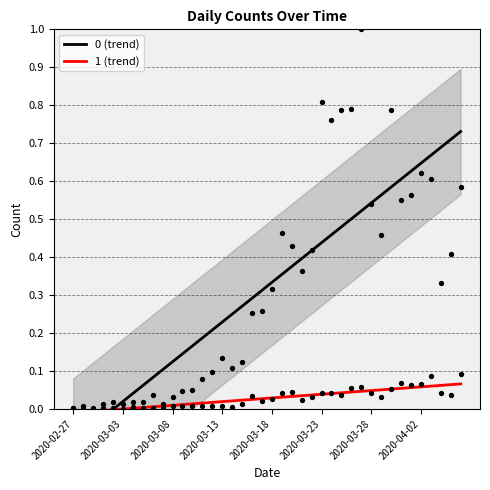

Which series has the widest spread of Y values?

0 (trend)